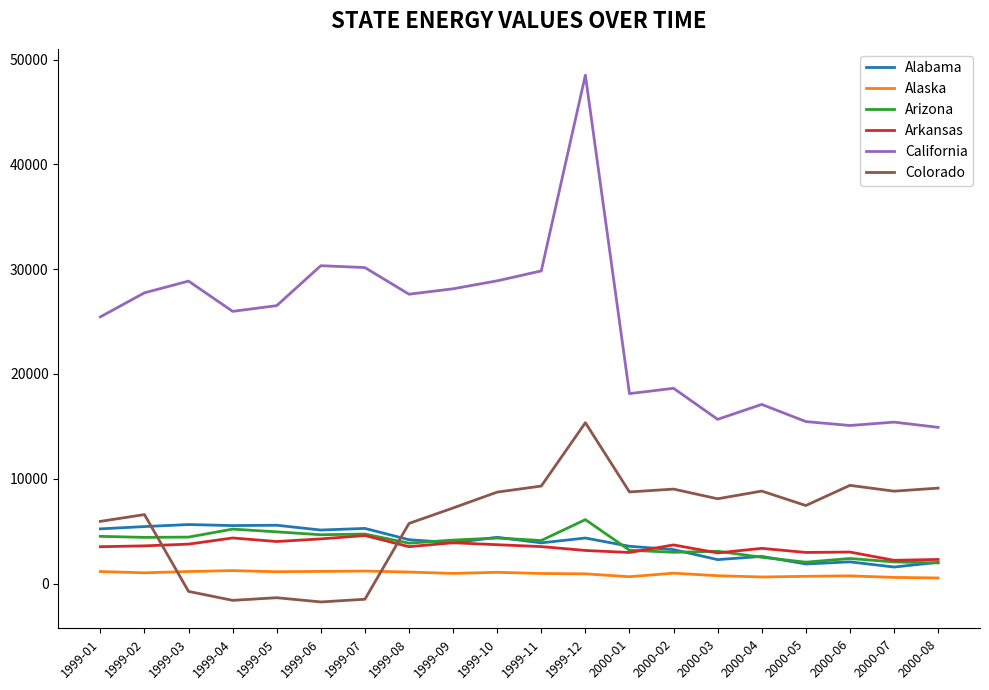

What is the difference between the Arizona values at 2000-02 and 1999-03?

1449.0